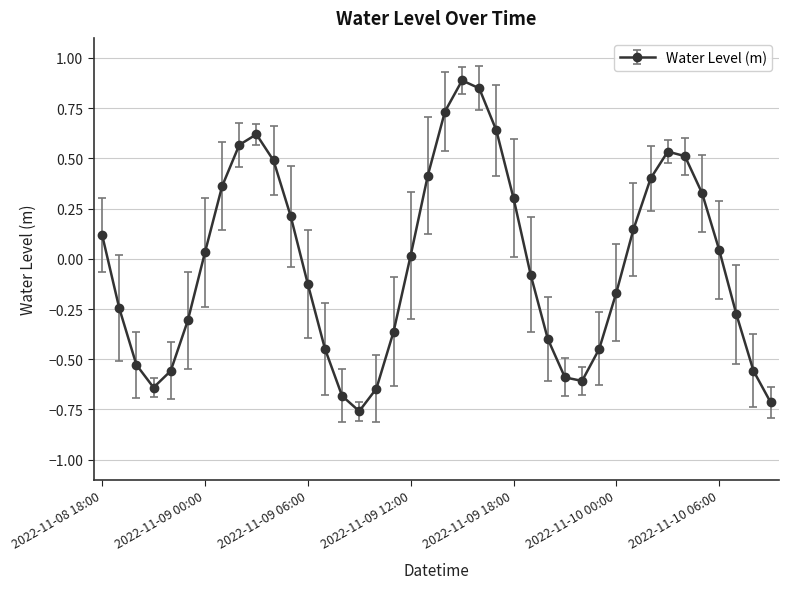

How many interior local peaks (higher than both neighbors) does the data have?

3